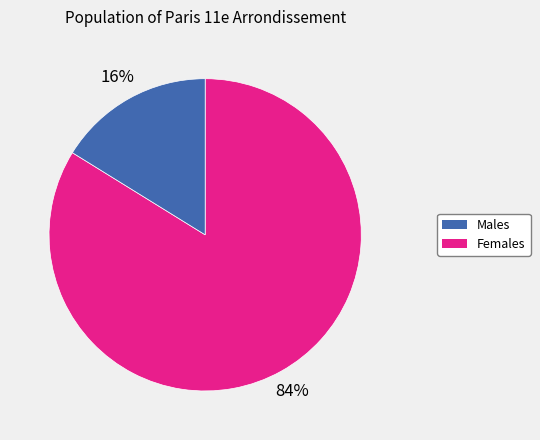

Does any single category account for the majority?

Yes